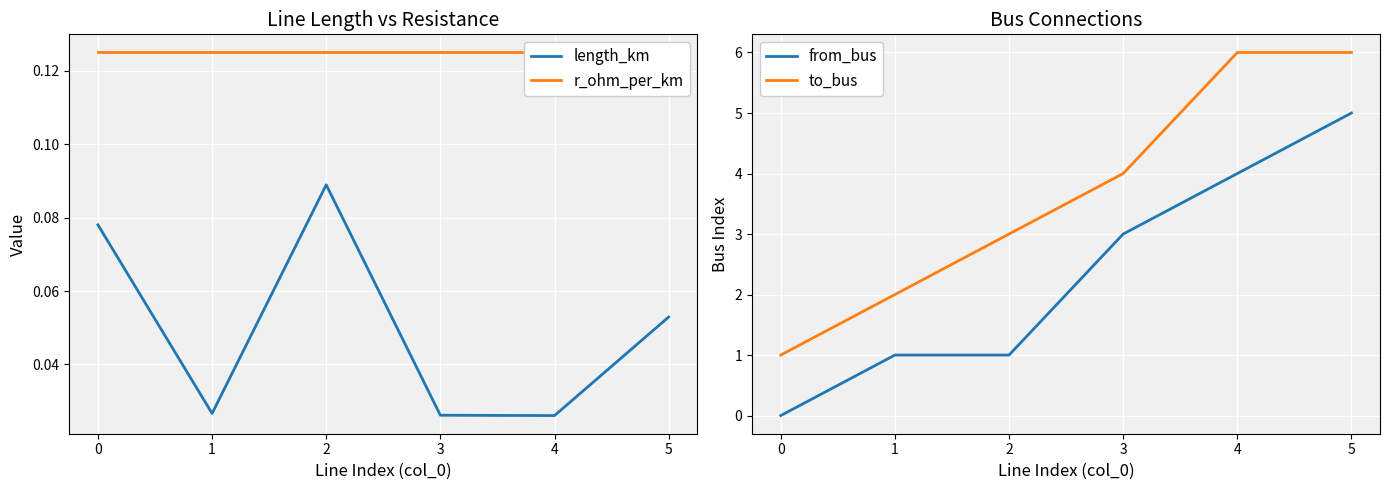

Is this an area chart (filled region under the line)?

No